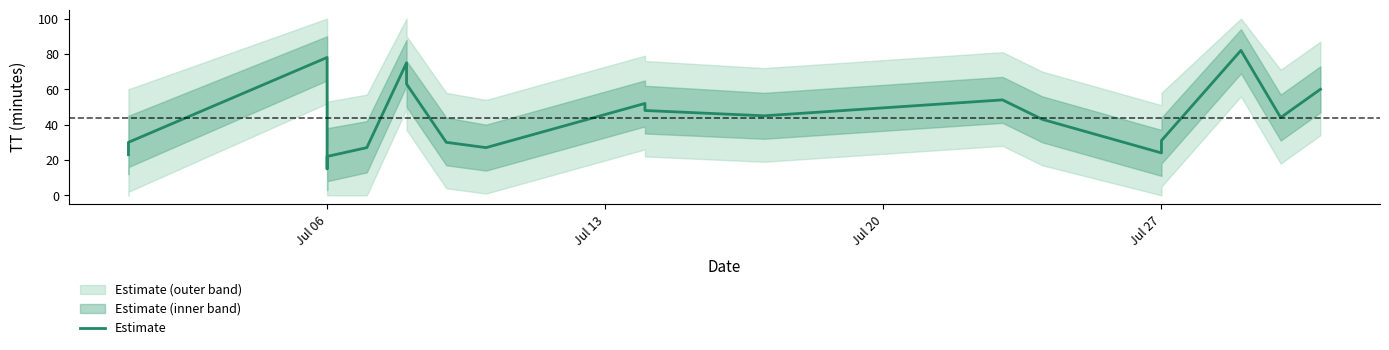

What is the minimum value shown in the chart?

15